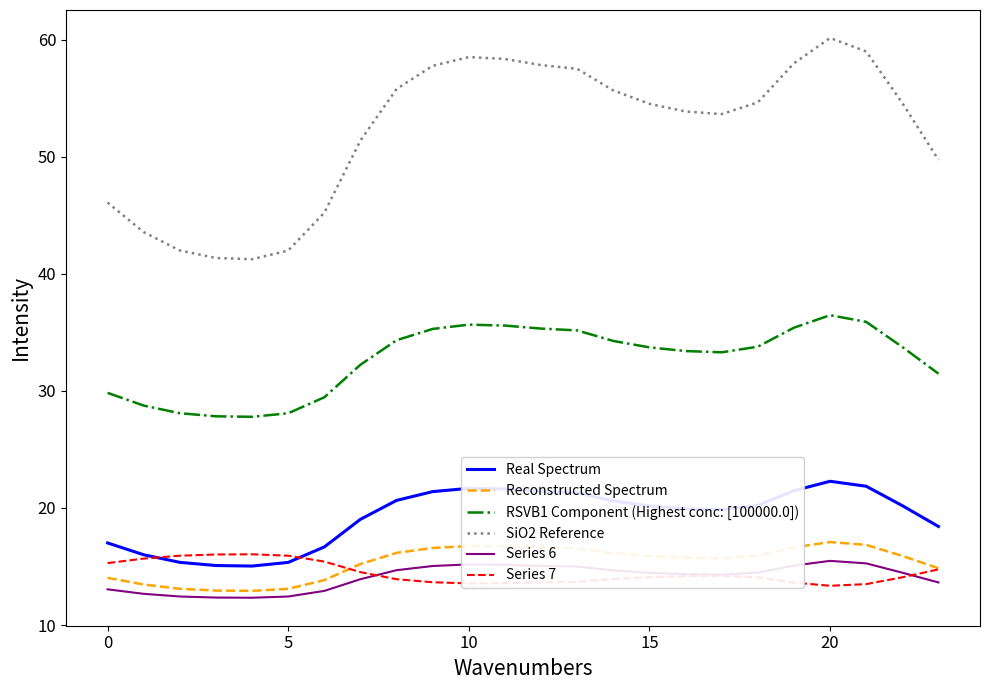

What is the lowest value of the Real Spectrum series?

15.0